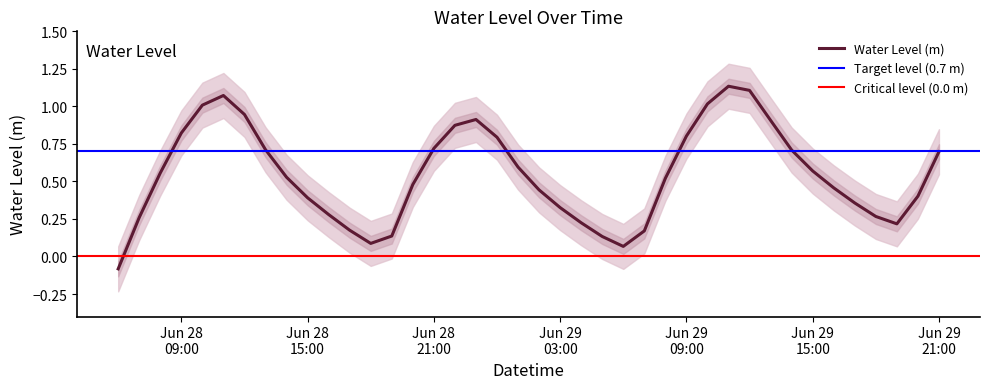

How many data points are less than 0?

1